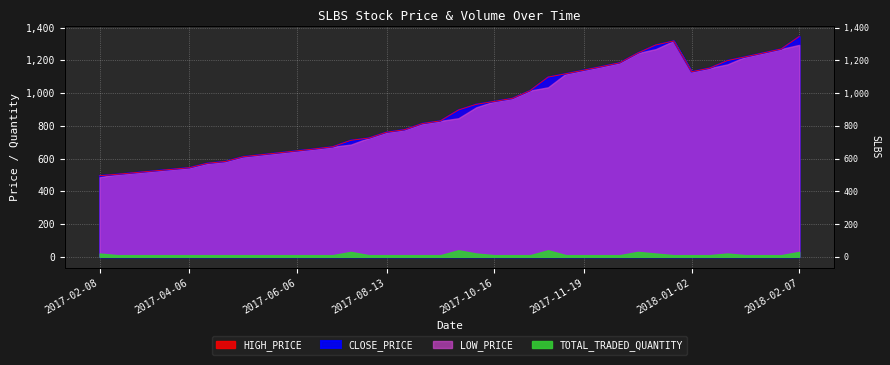

What is the difference between the HIGH_PRICE values at 2017-12-13 and 2017-07-10?

621